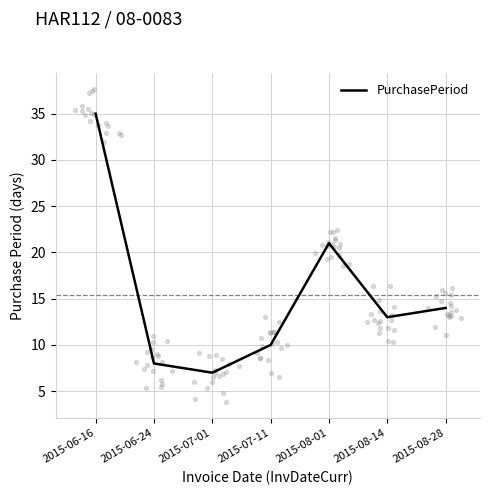

Between 2015-07-01 and 2015-08-01, which is larger?

2015-08-01